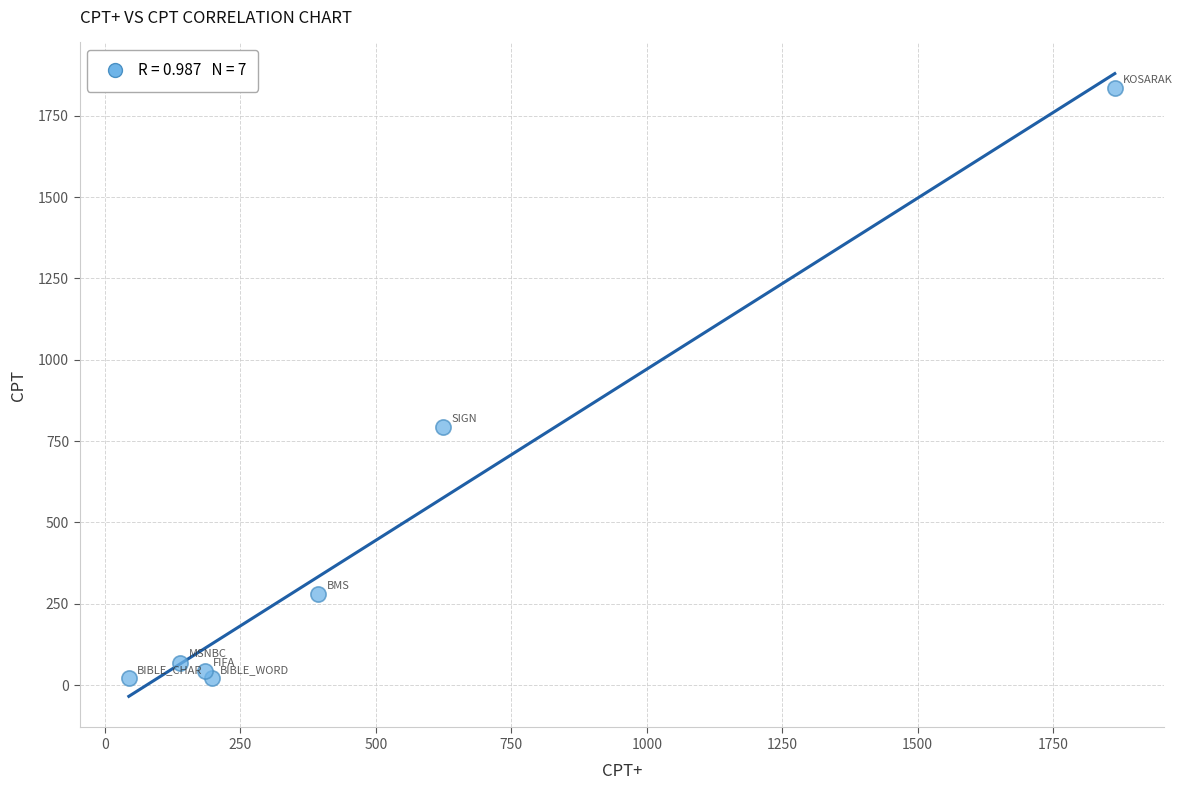

What Y value in the scatter plot is closest to 927?

792.5